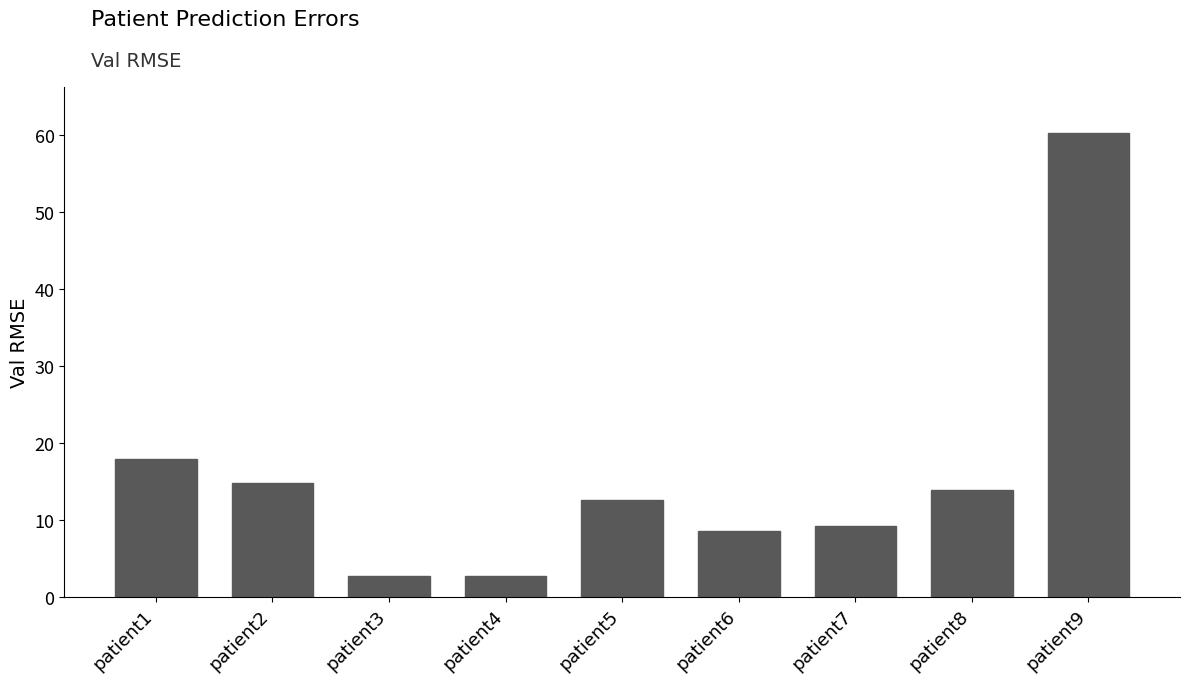

What is the value of the 3rd bar from the left?

2.7